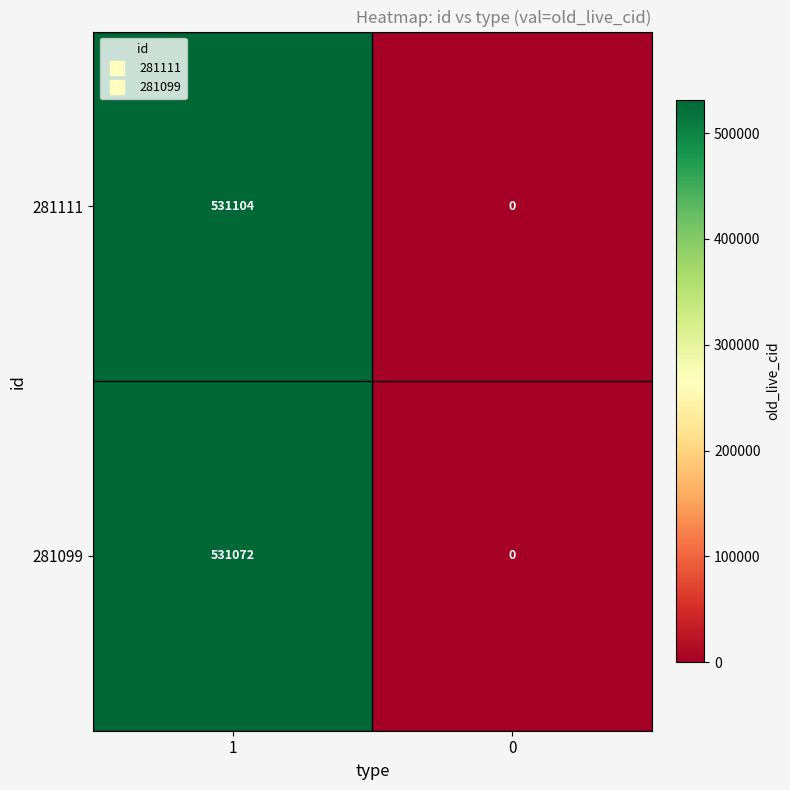

Reading right to left, what are all the values shown in this chart?

281111: 0=0	1=531104
281099: 0=0	1=531072